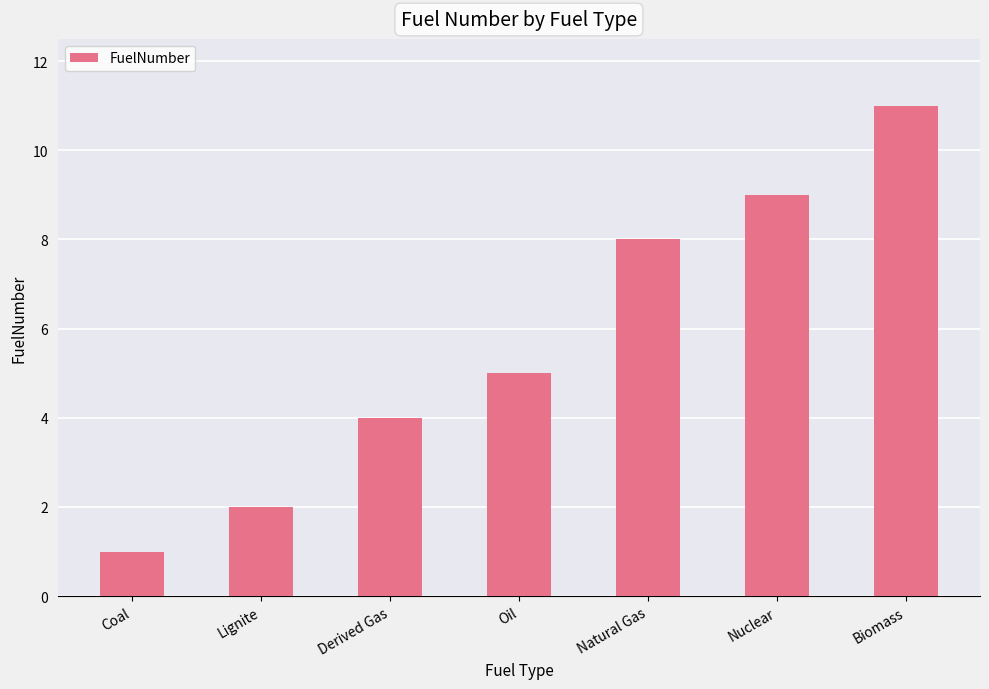

What is the ratio of the value at Oil to the value at Coal?

5.0